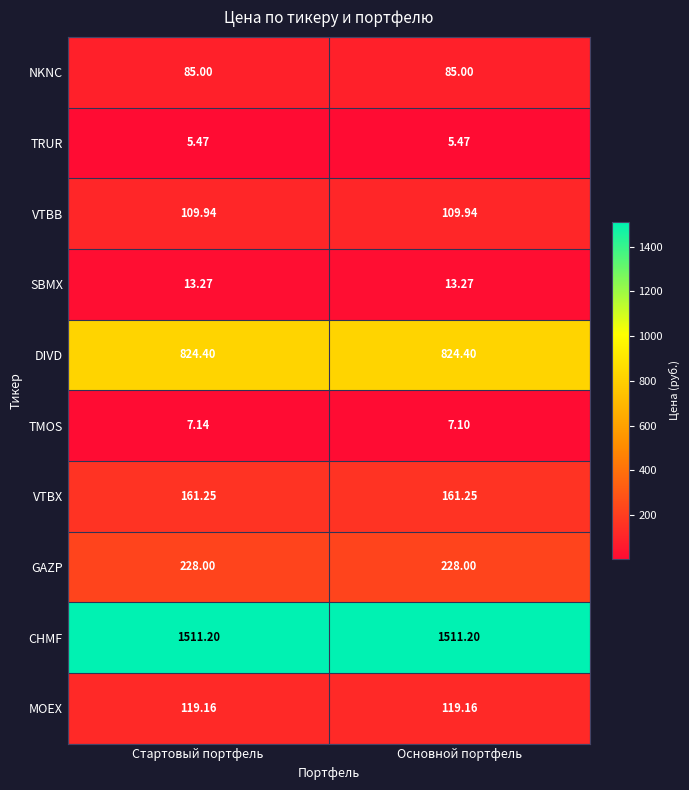

Rank the series at Основной портфель from highest to lowest value.

CHMF, DIVD, GAZP, VTBX, MOEX, VTBB, NKNC, SBMX, TMOS, TRUR